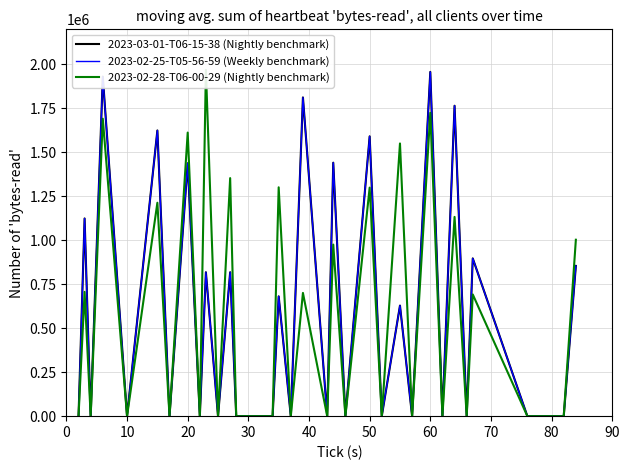

True or false: 2023-02-25-T05-56-59 (Weekly benchmark) has more than 2 interior local peaks.

True